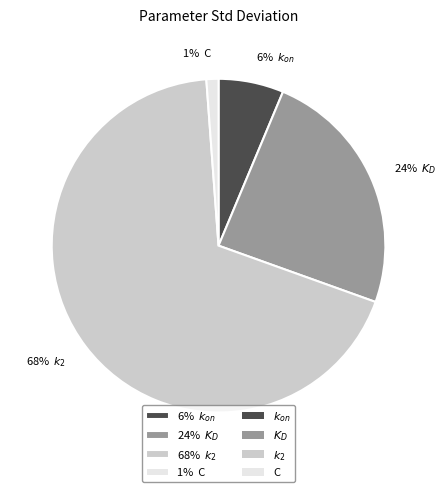

To the nearest percent, what is the average slice percentage?

25%